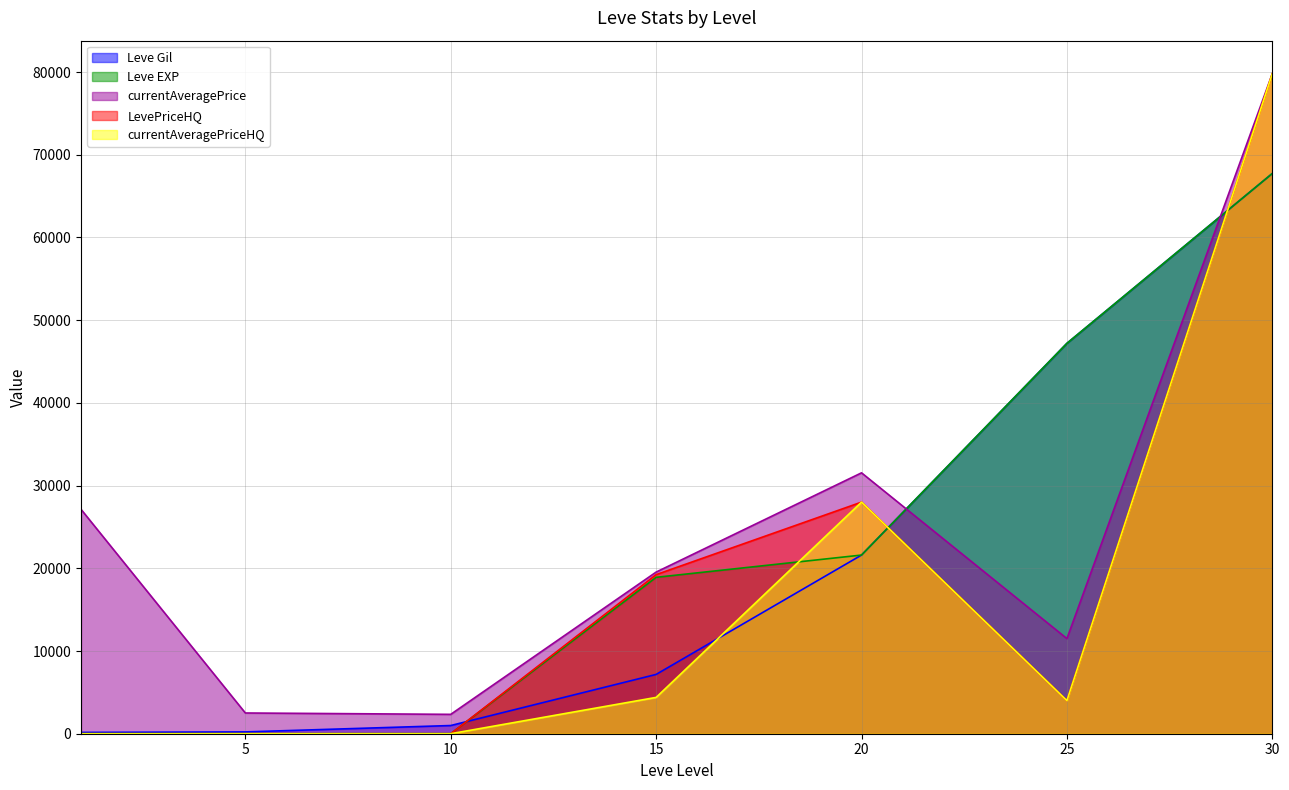

The value of LevePriceHQ at 20 is 28000. True or false?

True